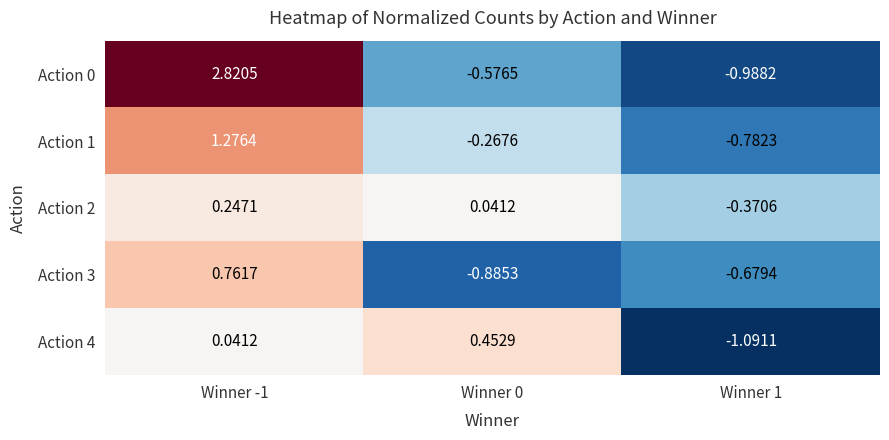

Is the value of Action 1 at Winner 0 greater than the value of Action 3 at Winner 0?

Yes